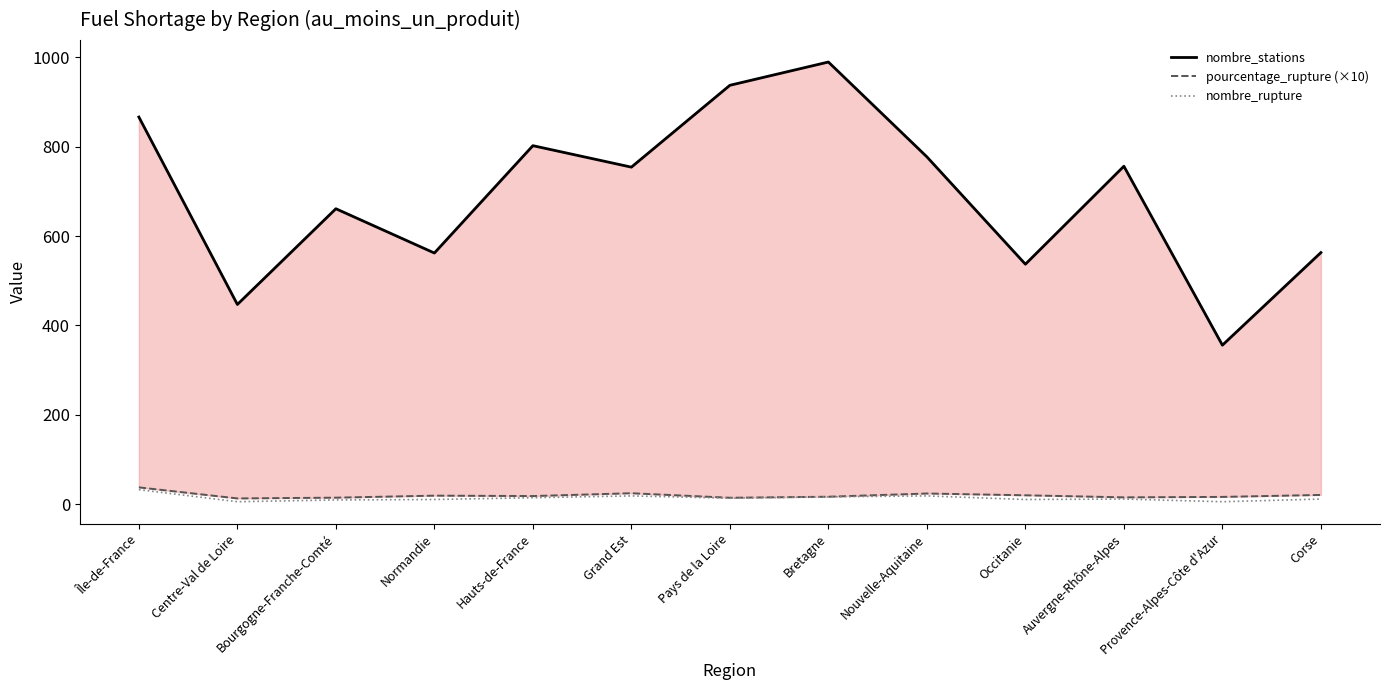

What are all the series names shown in the legend?

nombre_stations, pourcentage_rupture (×10), nombre_rupture